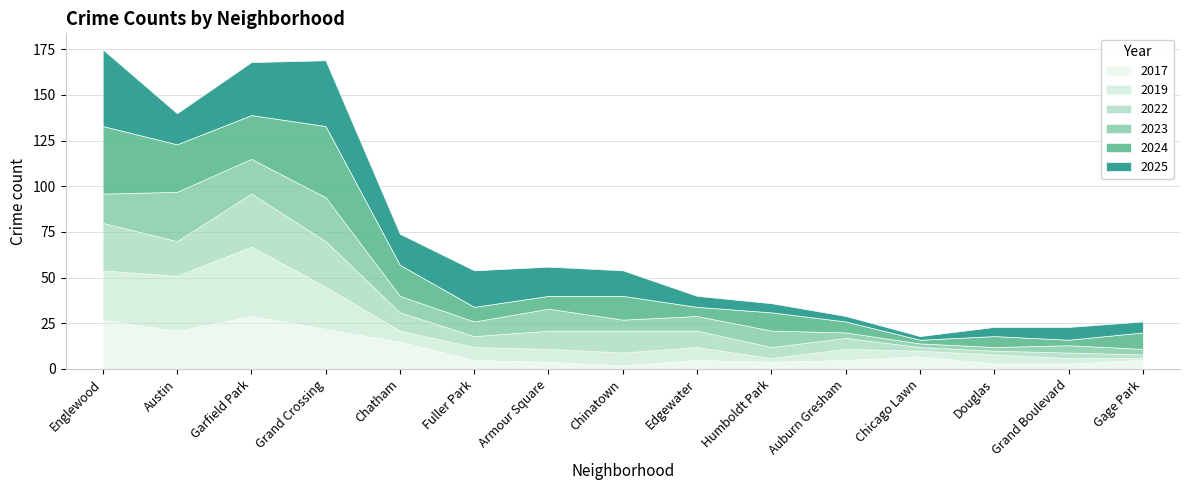

True or false: 2025 has more than 0 interior local peaks.

True